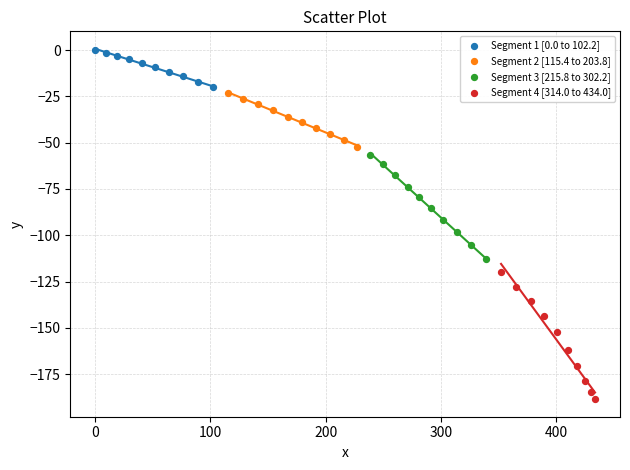

What are all the series names shown in the legend?

Segment 1 [0.0 to 102.2], Segment 2 [115.4 to 203.8], Segment 3 [215.8 to 302.2], Segment 4 [314.0 to 434.0]